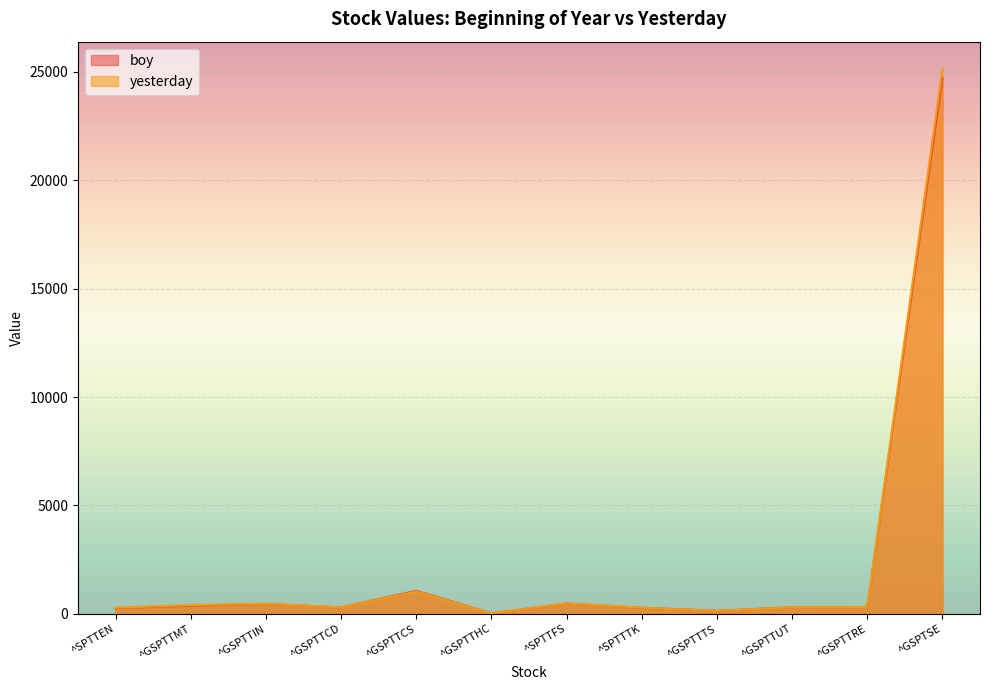

What is the label of the 10th point from the right?

^GSPTTIN